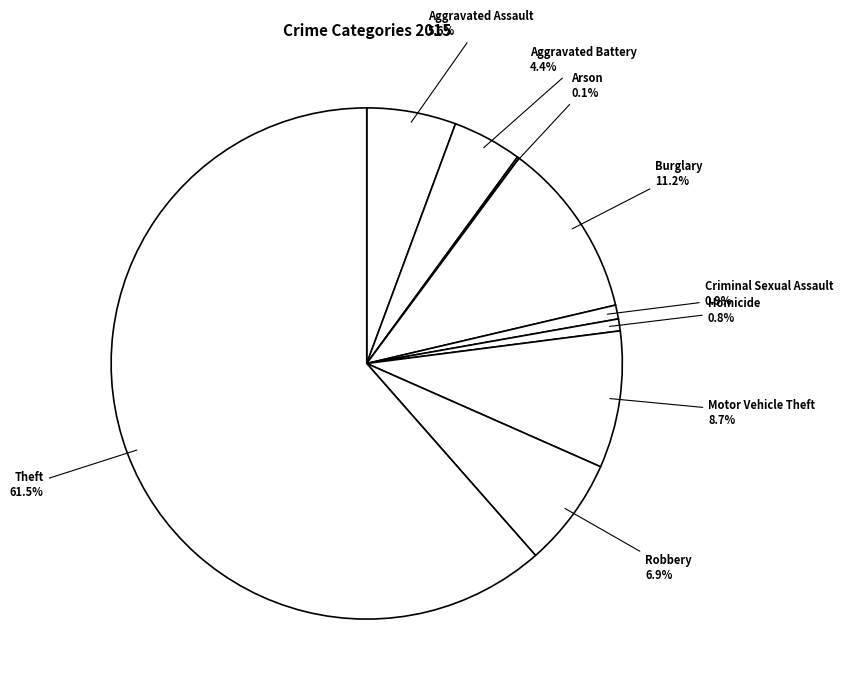

To the nearest percent, what is the difference between the largest and smallest slice percentages?

61%